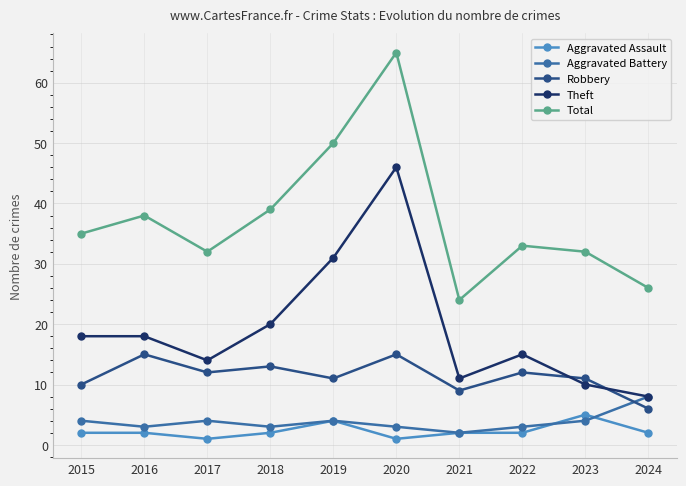

Read the Total value at 2022.

33